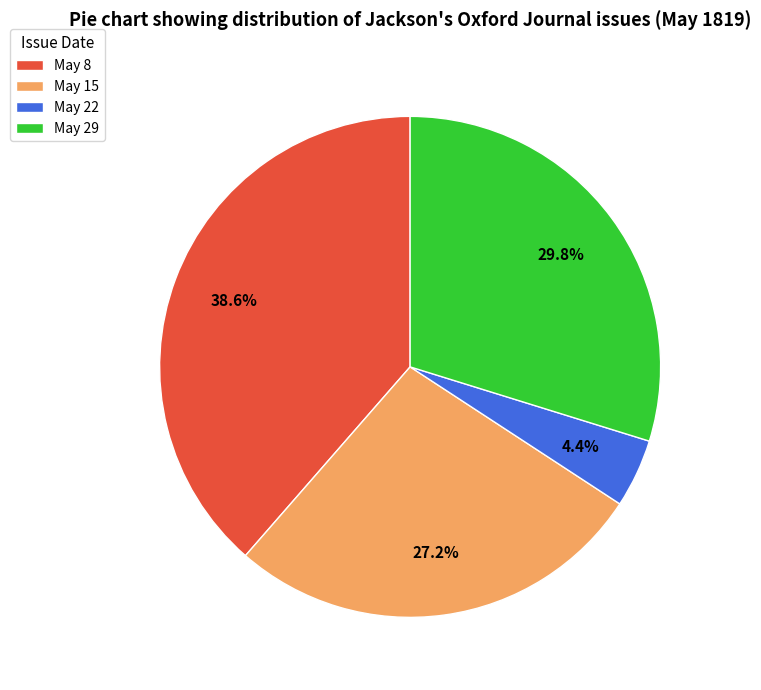

What percentage do May 15 and May 8 together represent?

65.8%